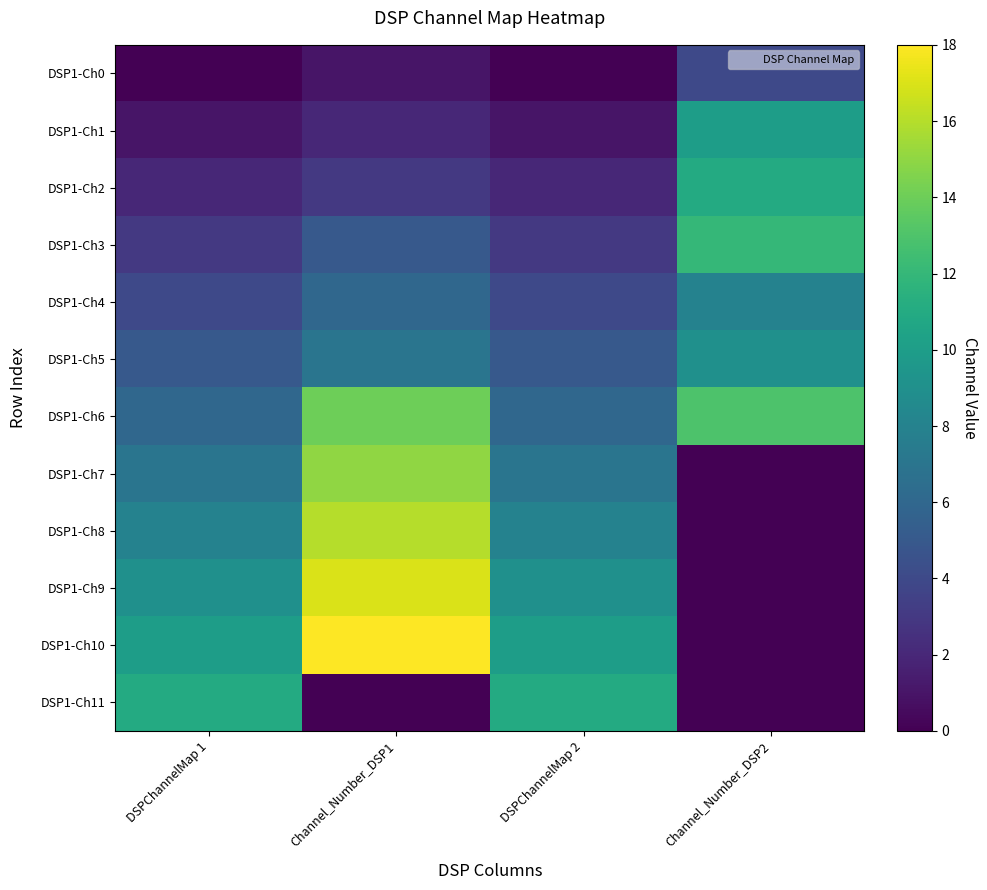

What is the difference between the highest and lowest values at DSPChannelMap 2?

11